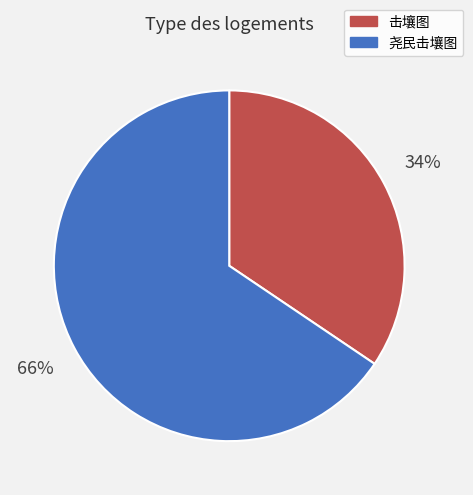

Which slice is the smallest?

击壤图